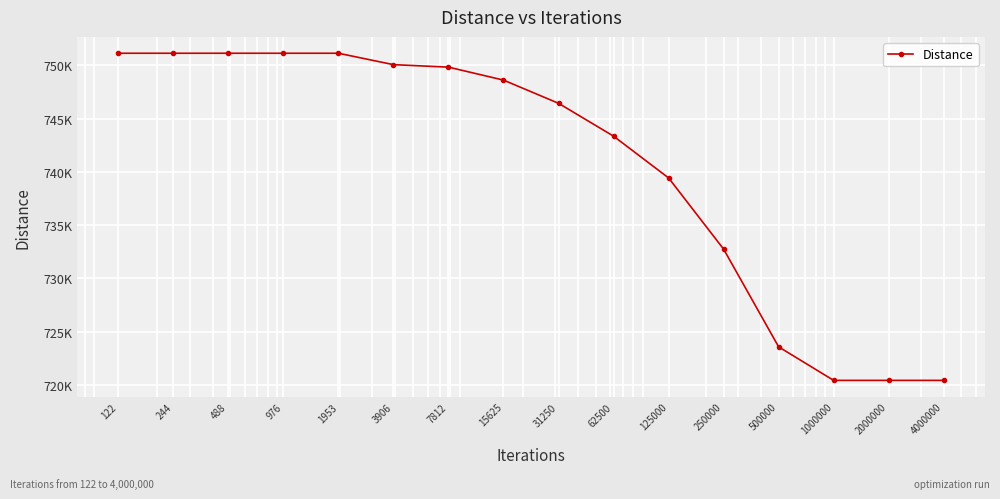

Reading left to right, extract all data points from this chart.

751122.4	751122.4	751122.4	751122.4	751122.4	750053.1	749819.0	748602.9	746428.5	743343.6	739425.3	732744.2	723575.5	720431.4	720431.4	720431.4